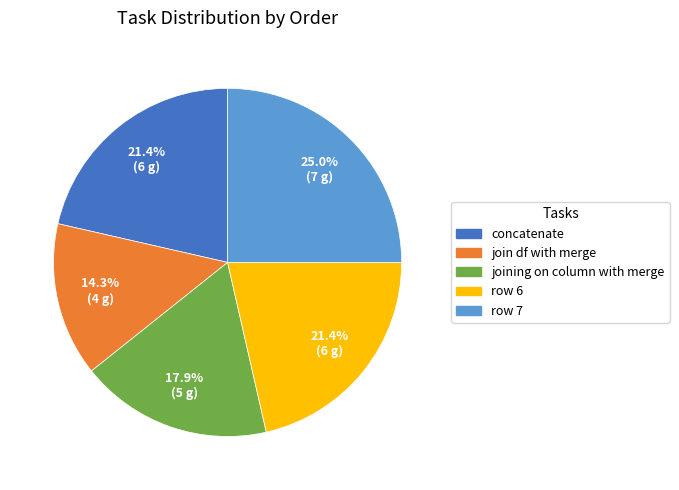

Is there any slice that represents more than half of the pie?

No